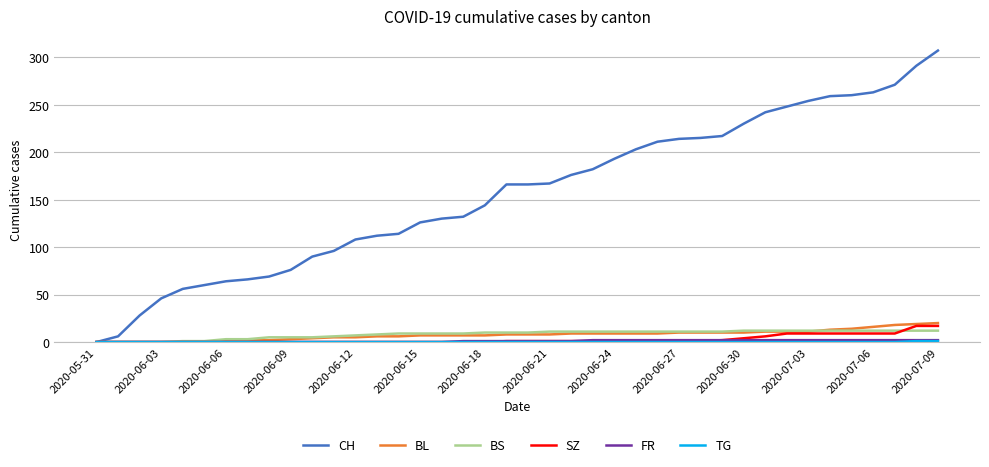

Which series has the largest total across all categories?

CH